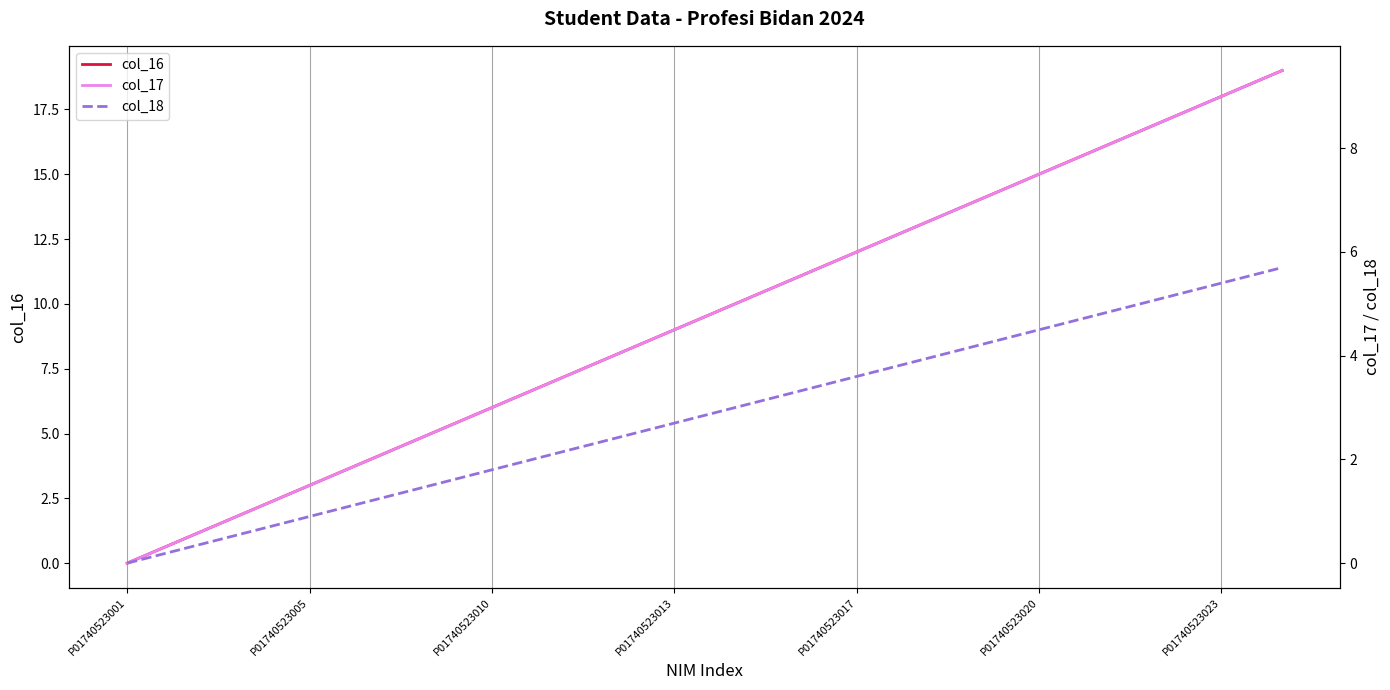

The value of col_16 at P01740523023 is 31. True or false?

False